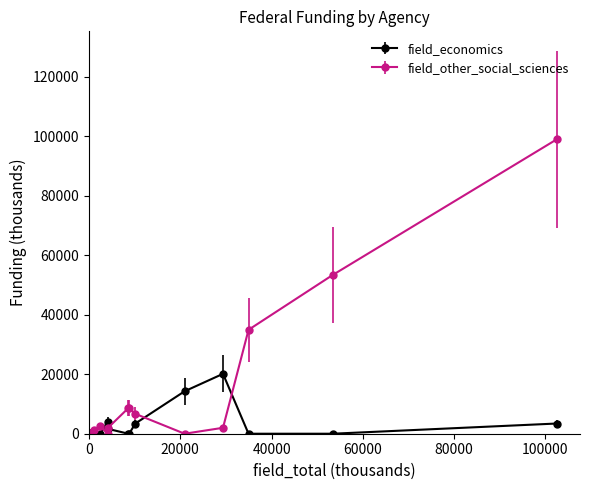

Rank the series by their maximum value, from highest to lowest.

field_other_social_sciences, field_economics